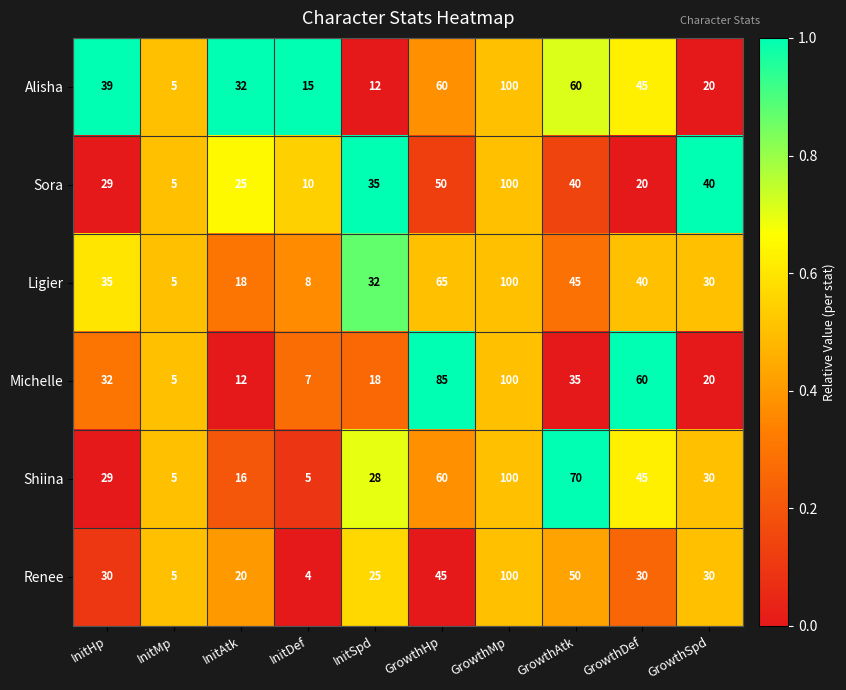

What is the approximate value of Ligier at InitMp?

5